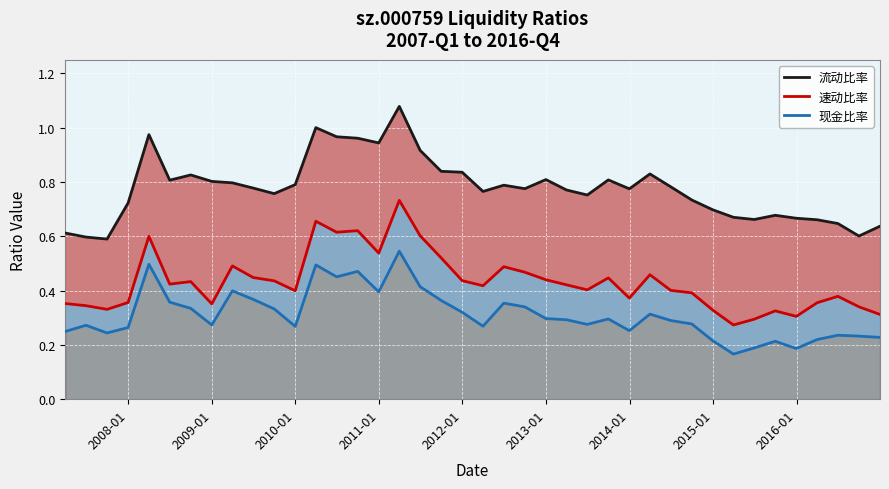

True or false: 速动比率 and 流动比率 cross at least once.

False